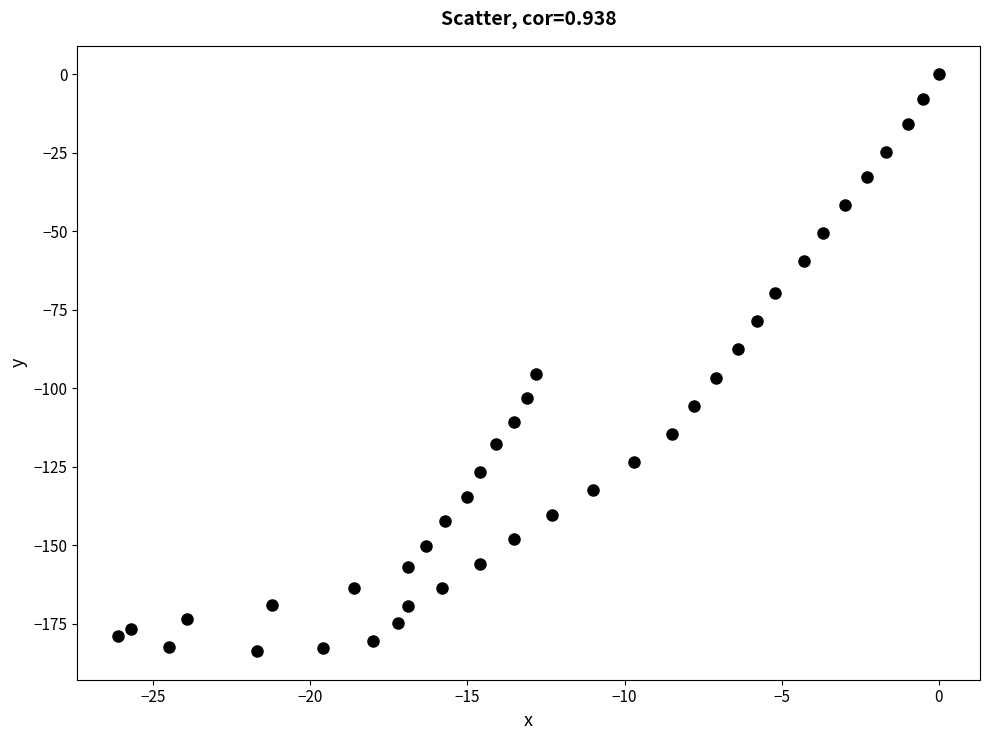

What is the range of Y values (max minus min)?

183.7